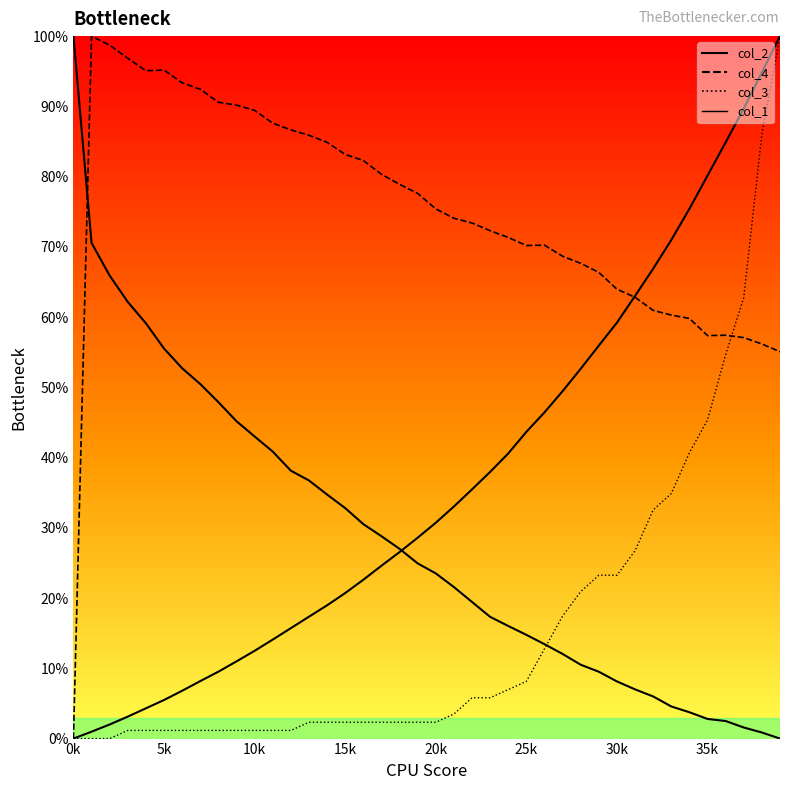

Where does the col_2 series first go above 24?

1